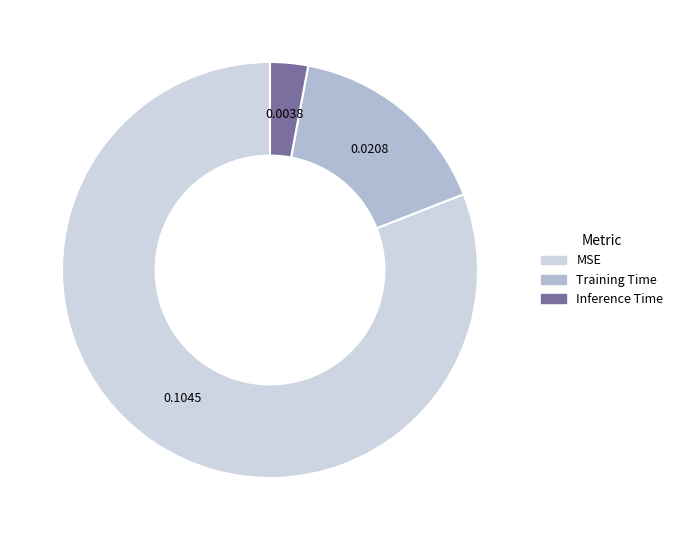

Is it true that Inference Time is 3% of the pie?

True